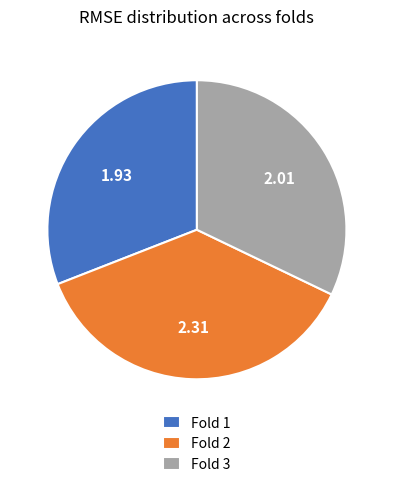

Rank the categories by value from highest to lowest.

Fold 2, Fold 3, Fold 1